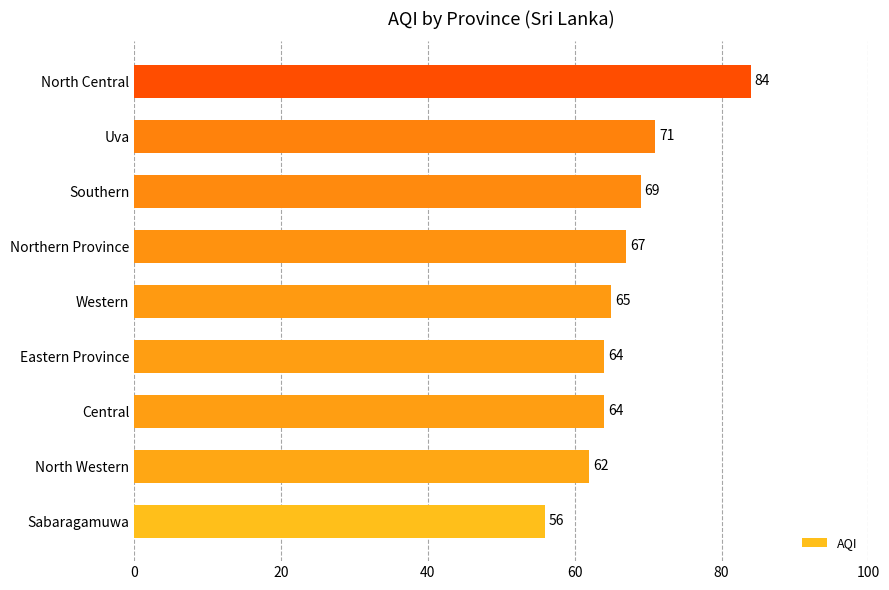

The value at Central is 104. True or false?

False